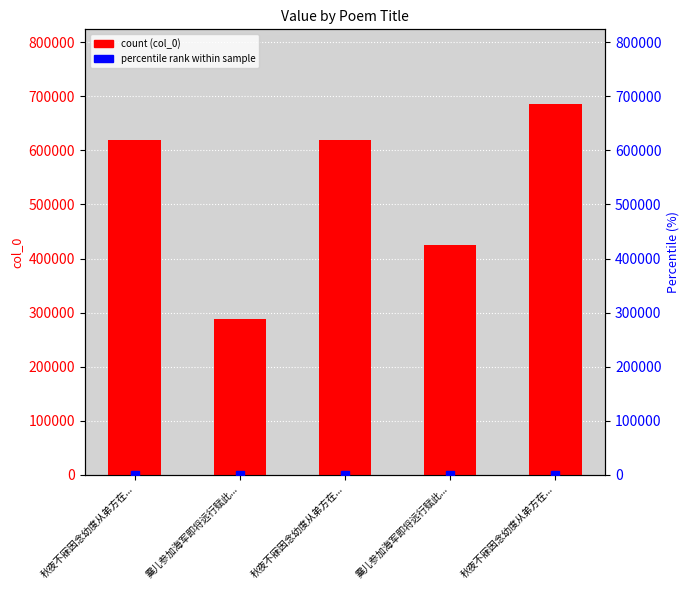

What is the ratio of the value at 秋夜不寐因念幼度从弟方在... to the value at 秋夜不寐因念幼度从弟方在...?

0.9